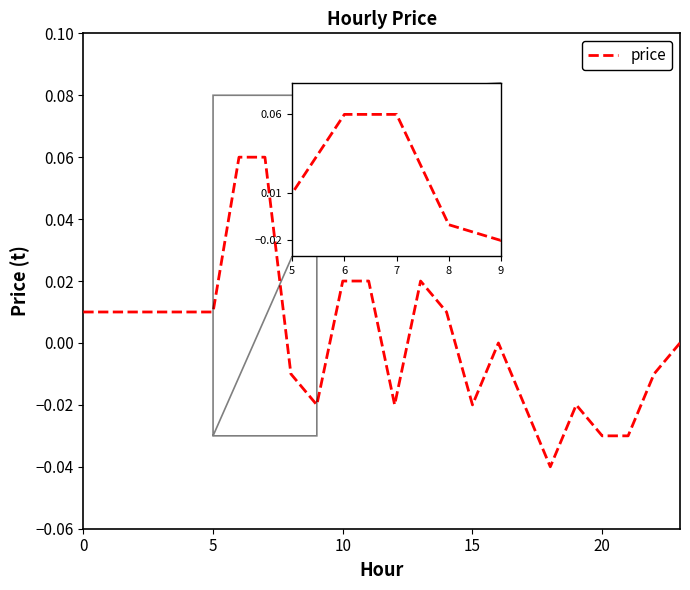

How many lines are shown in the chart?

1